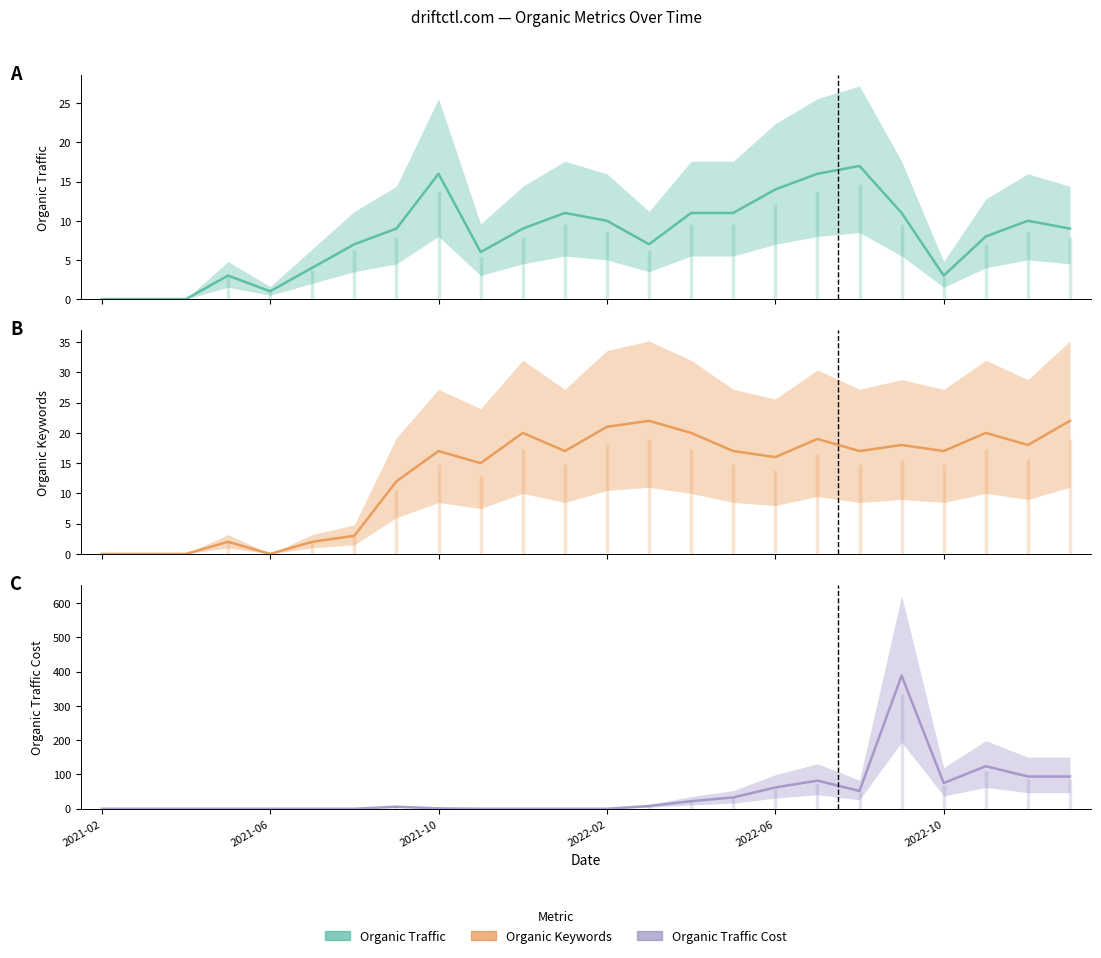

How many categories are shown in the chart?

24